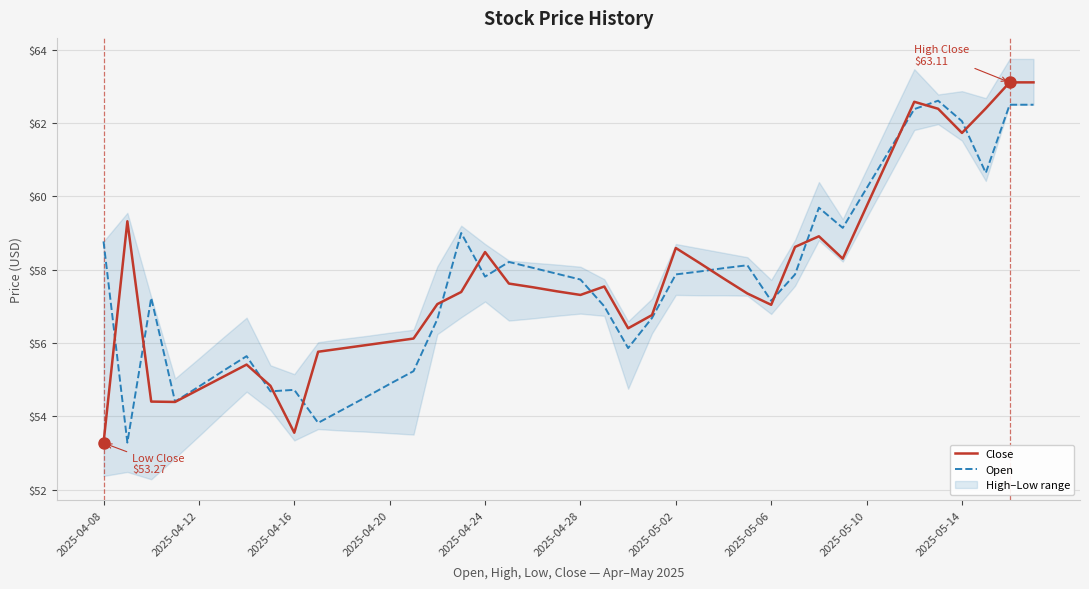

Which category has the lowest value in the Close series?

2025-04-08